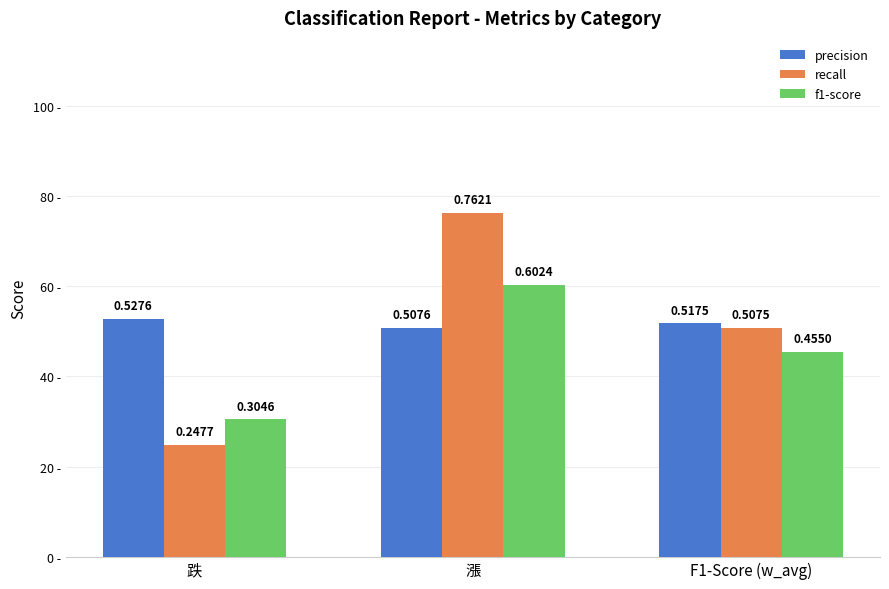

Are the bars horizontal?

No